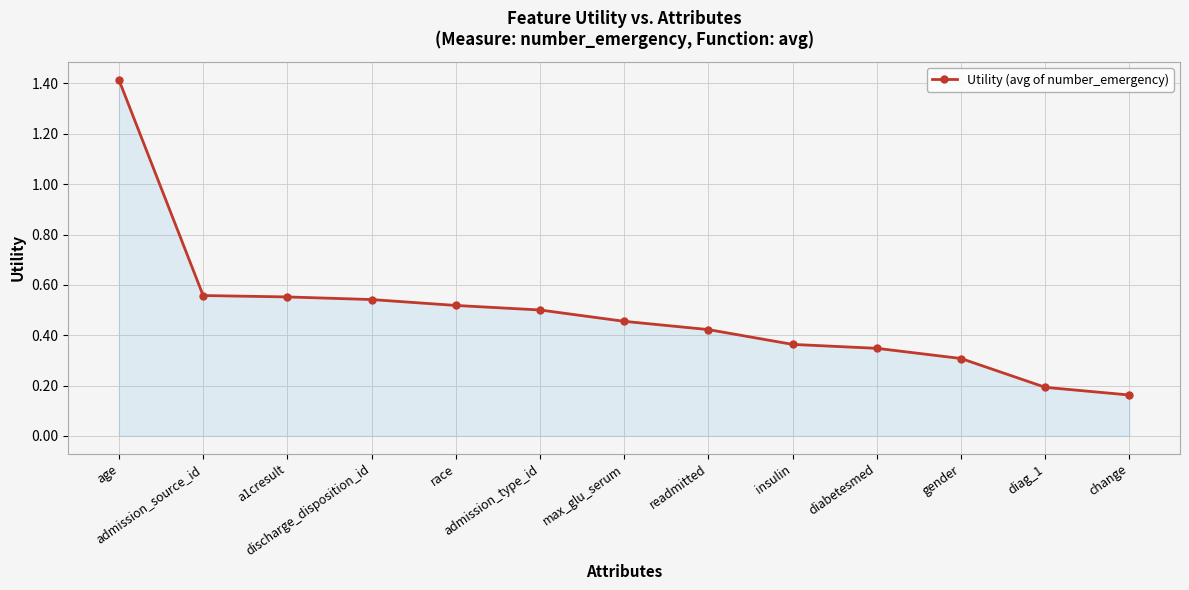

How many lines are shown in the chart?

1